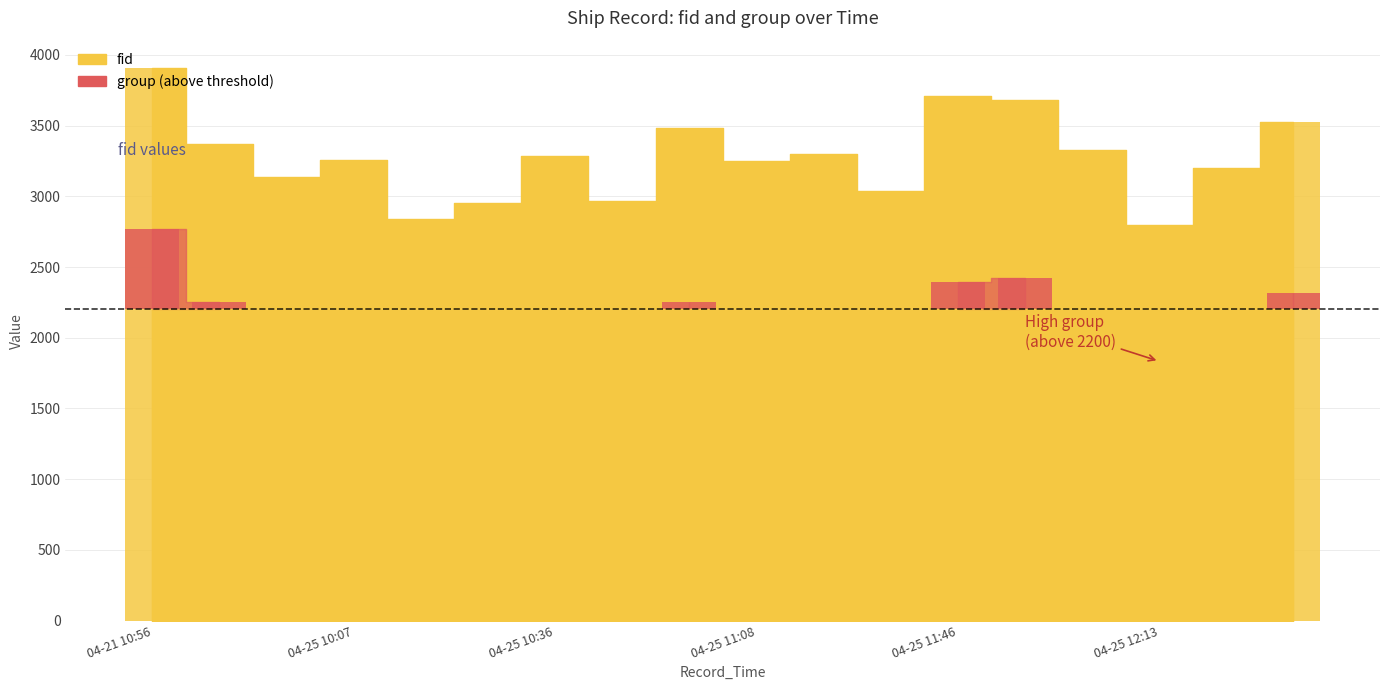

The chart shows a value of 3682 at 2024-04-25 11:50:33. True or false?

True